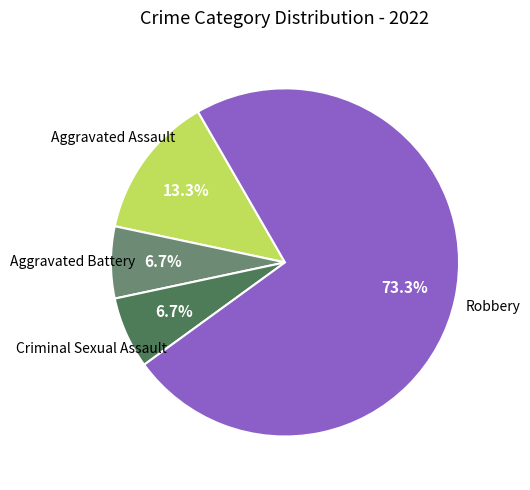

Does any single category account for the majority?

Yes